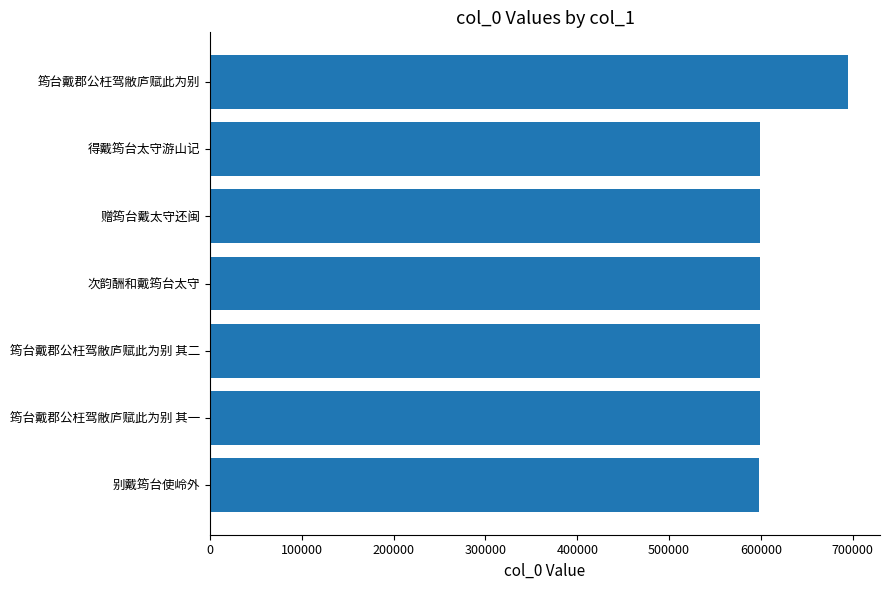

What is the sum of the values at 筠台戴郡公枉驾敝庐赋此为别 其一 and 次韵酬和戴筠台太守?

1197208